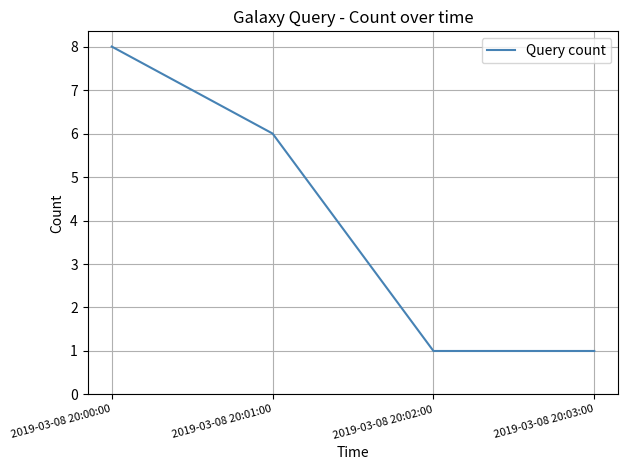

What is the ratio of the value at 2019-03-08 20:01:00 to the value at 2019-03-08 20:02:00?

6.0